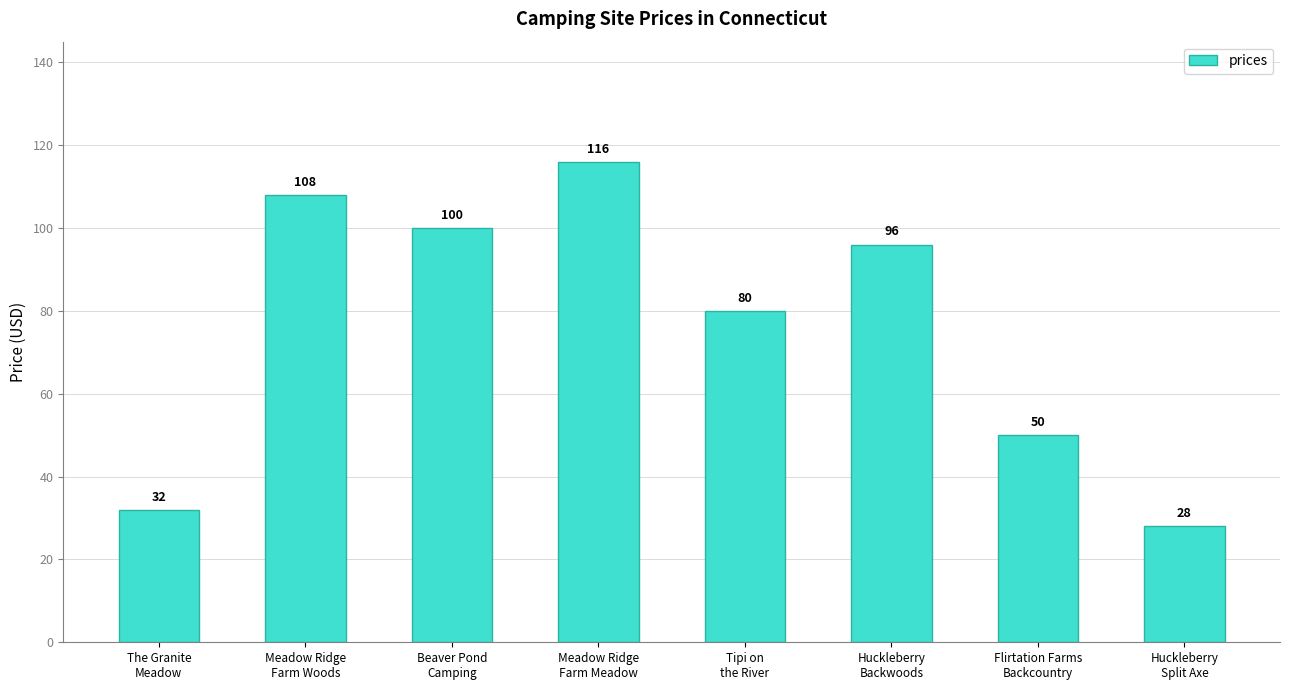

What is the approximate value at Beaver Pond
Camping, to the nearest 10?

100